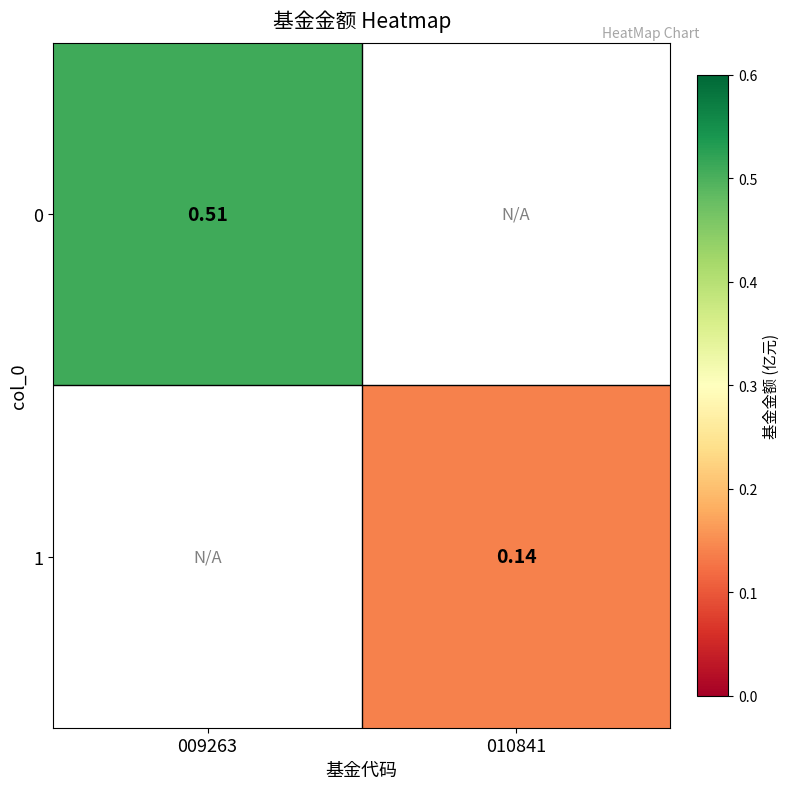

Is the value of 1 at 009263 greater than the value of 0 at 010841?

No